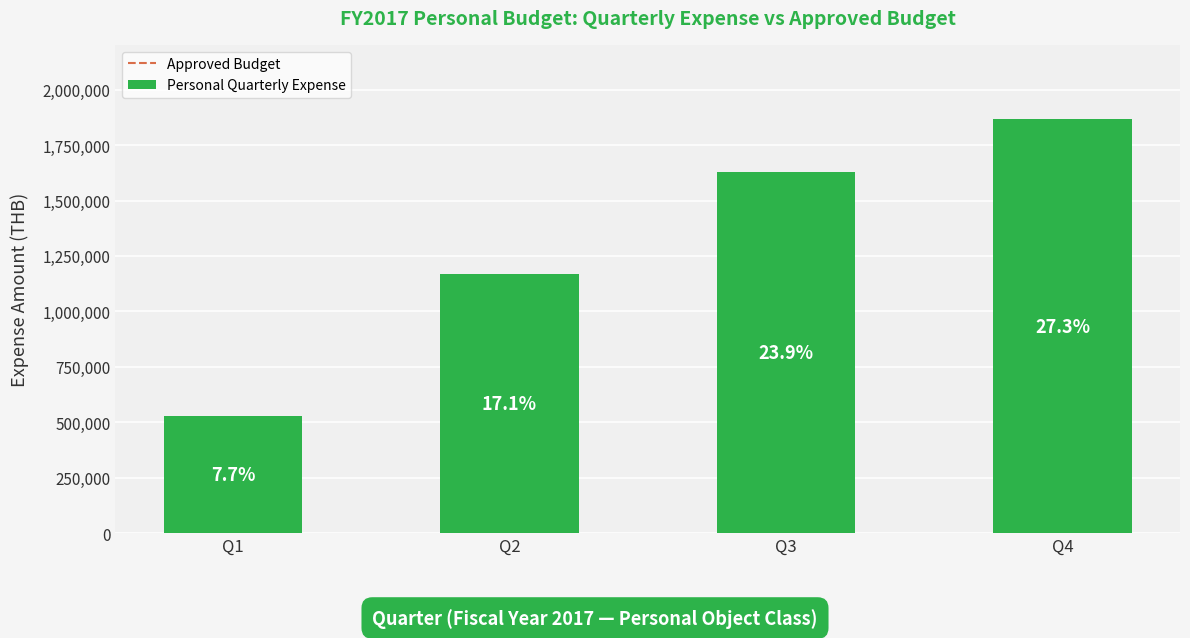

How many bars are there in total?

4